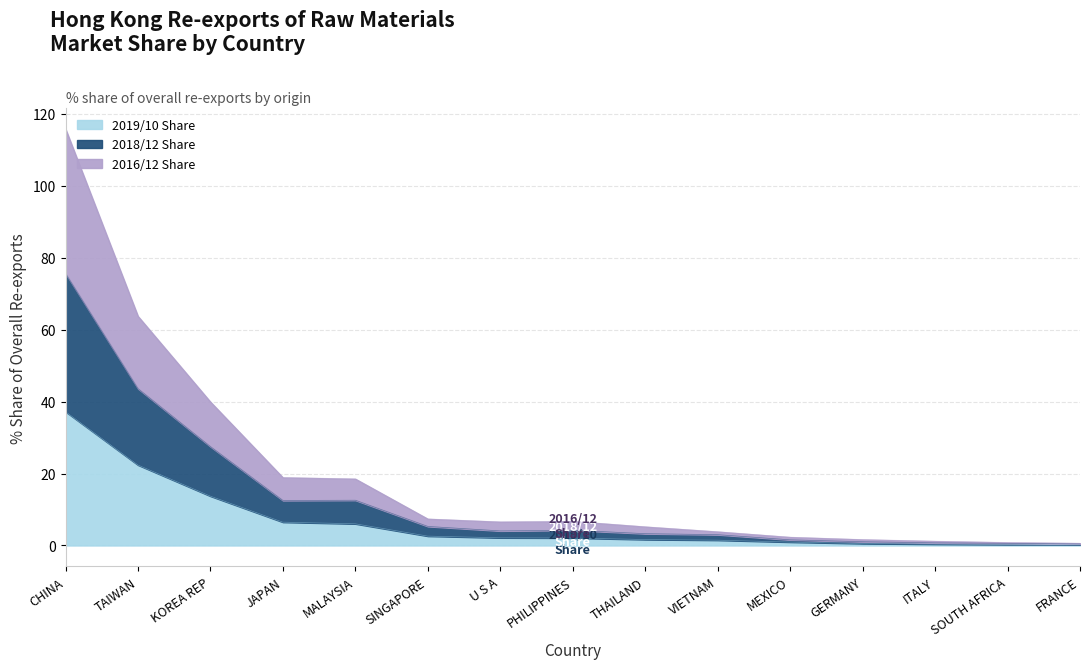

The 2019/10 Share series shows 6.5 at JAPAN. True or false?

True